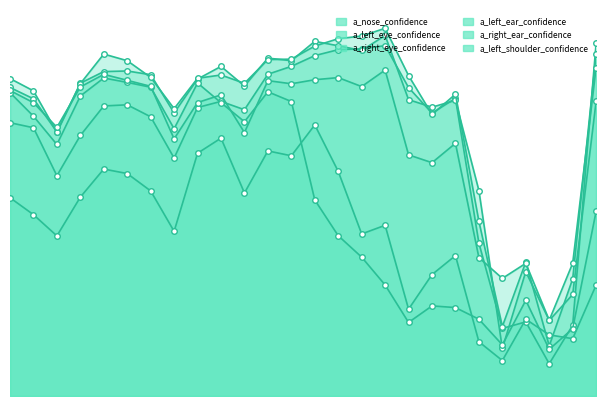

How many lines are shown in the chart?

6